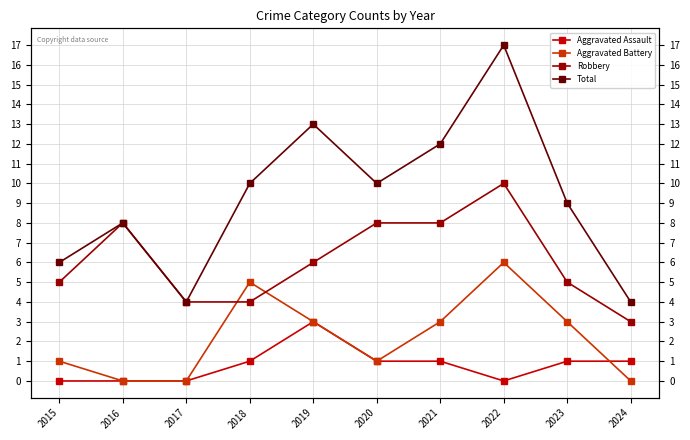

What is the difference between the maximum and minimum values in the Aggravated Assault series?

3